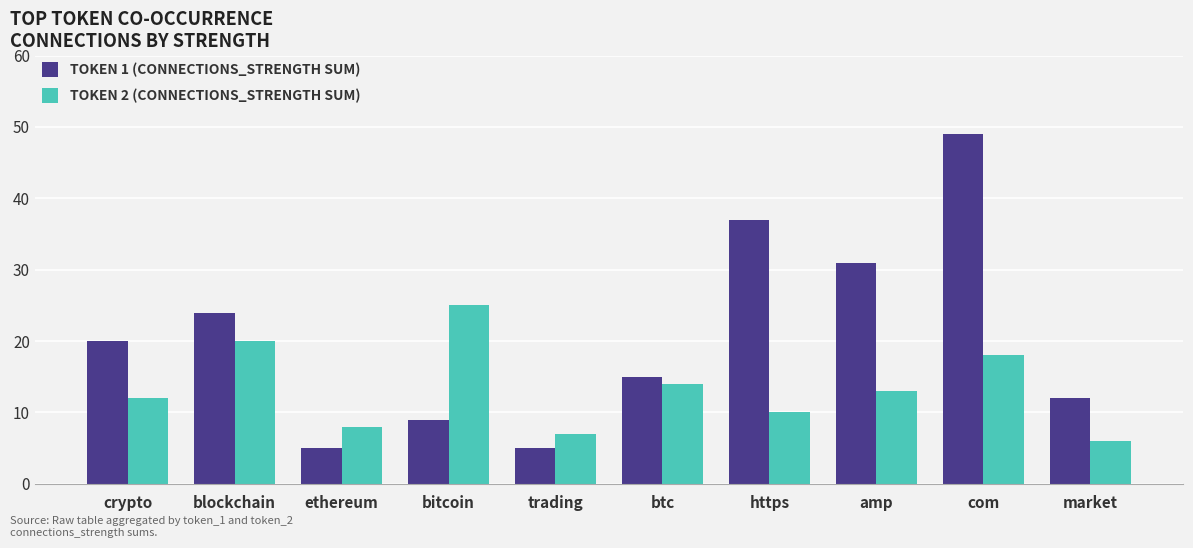

What is the total value across all series at https?

47